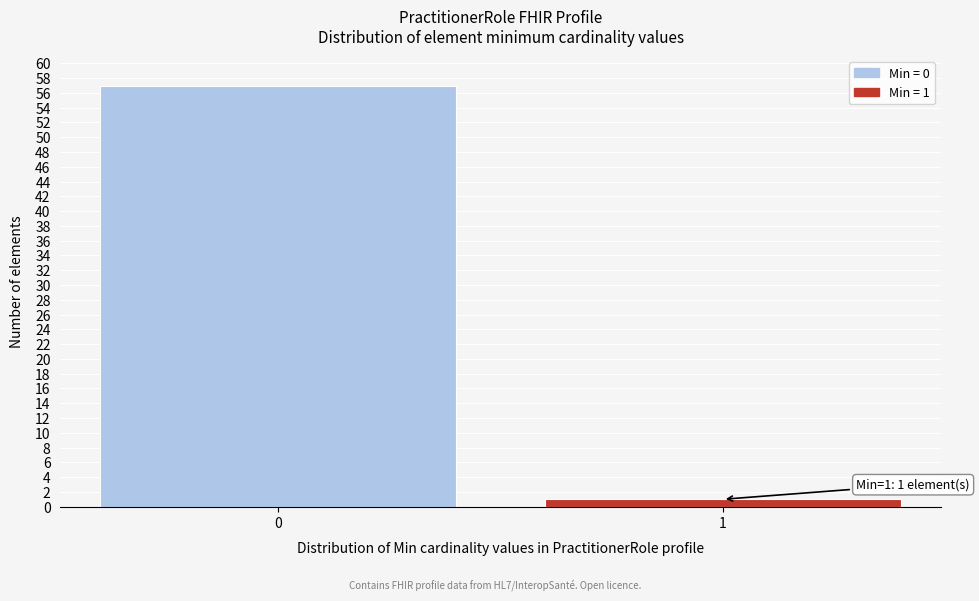

Reading left to right, extract all data points from this chart.

0=57	1=1